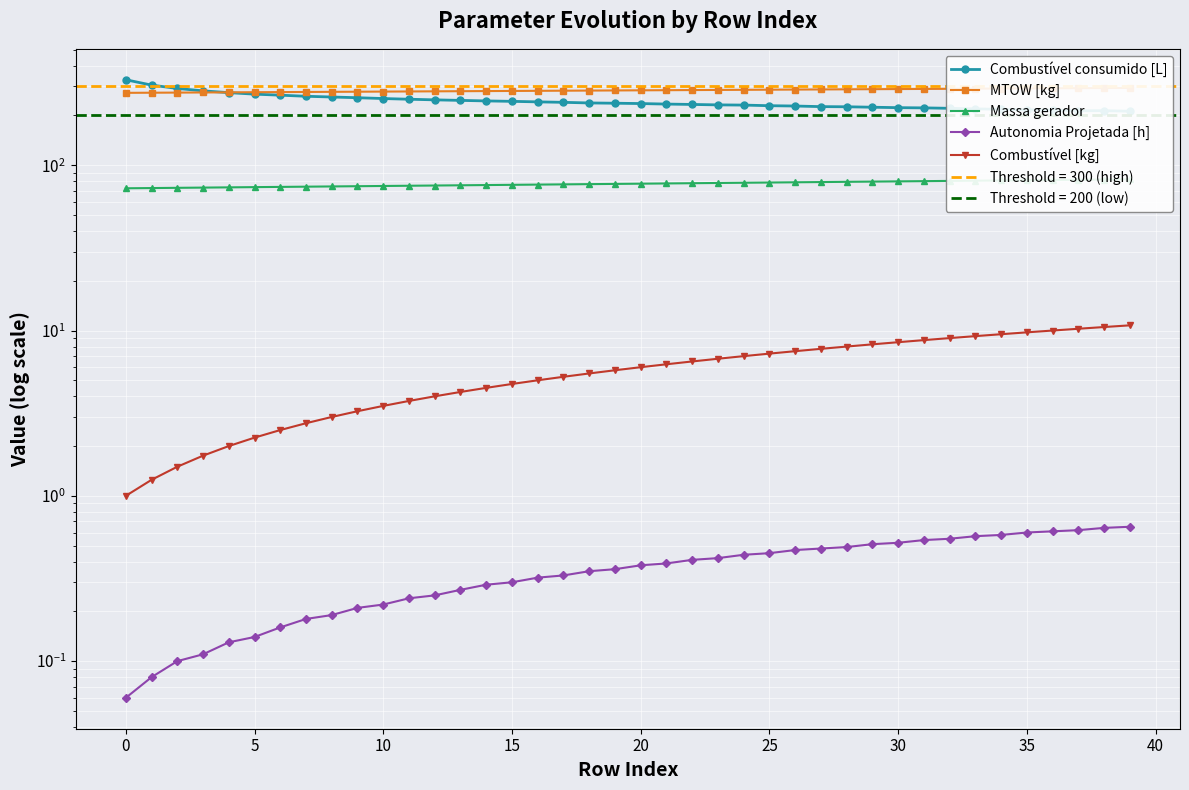

Is the value of Autonomia Projetada [h] at 10 greater than the value of MTOW [kg] at 15?

No